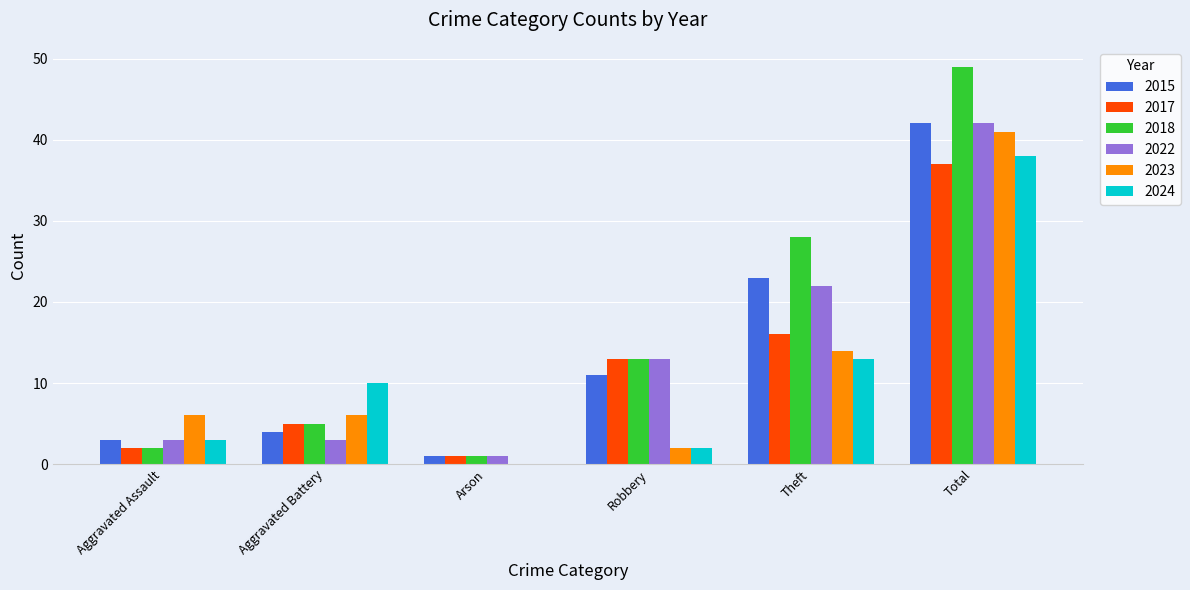

Which series has the largest total across all categories?

2018